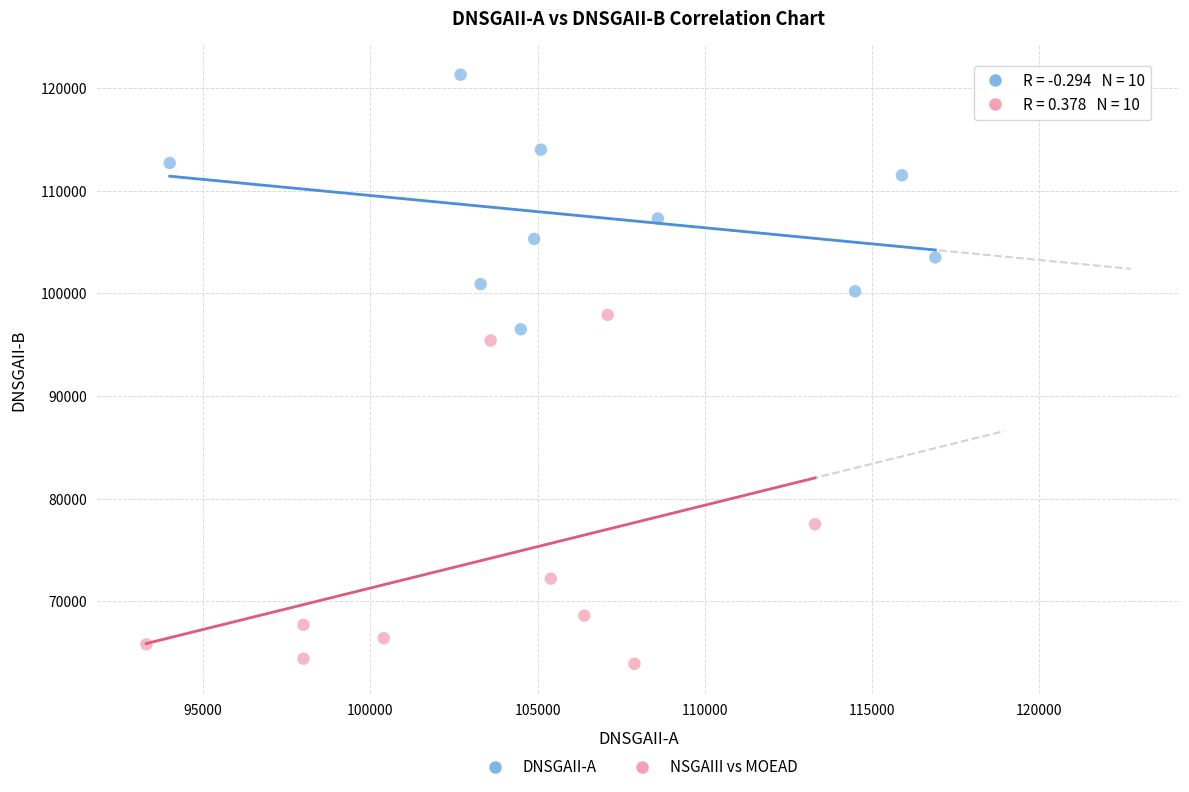

What are all the series names shown in the legend?

DNSGAII-A, NSGAIII vs MOEAD